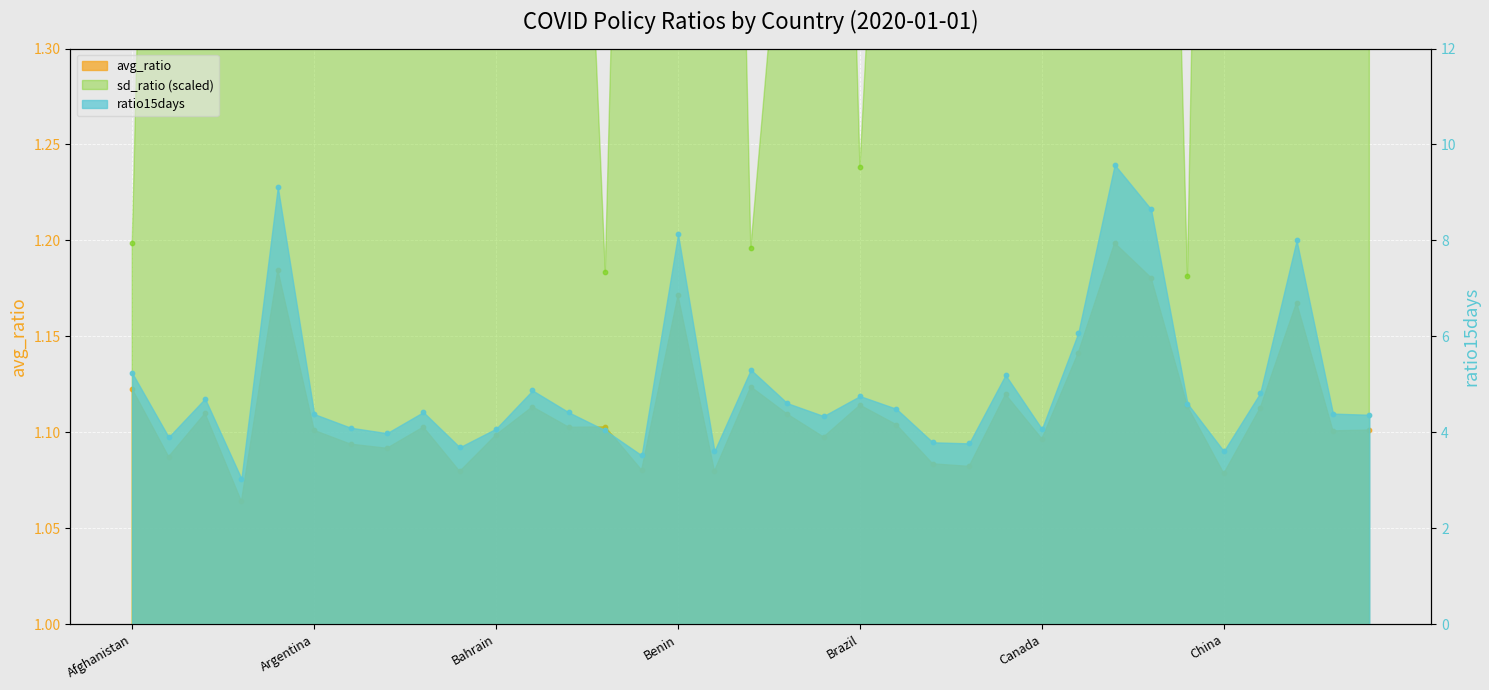

What is the total value across all series at Comoros?

10.8